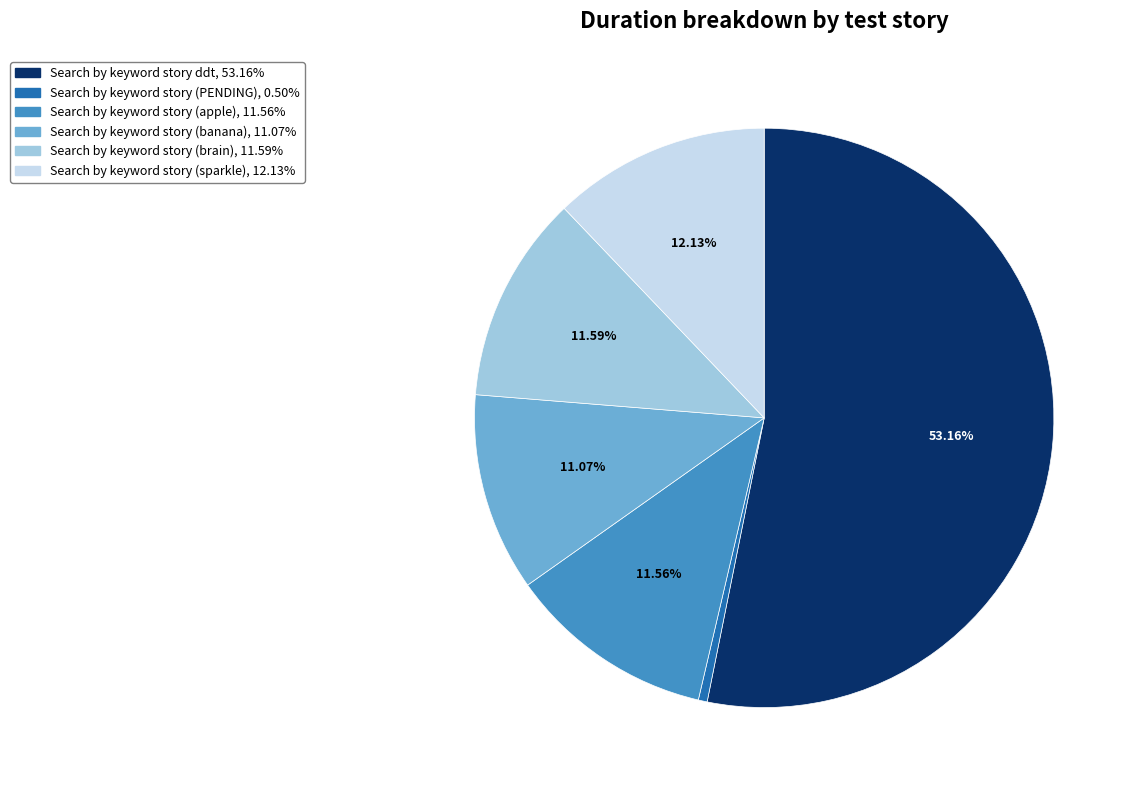

Does any single category account for the majority?

Yes